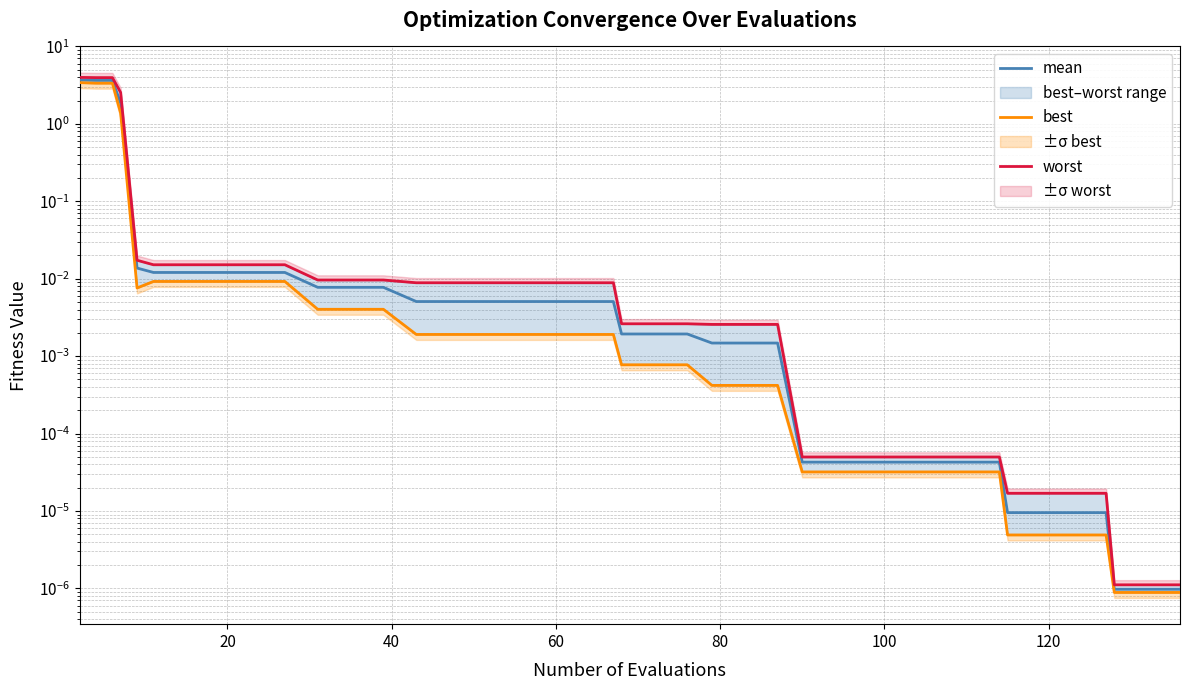

Is the value of worst at 0 greater than the value of mean at 21?

Yes